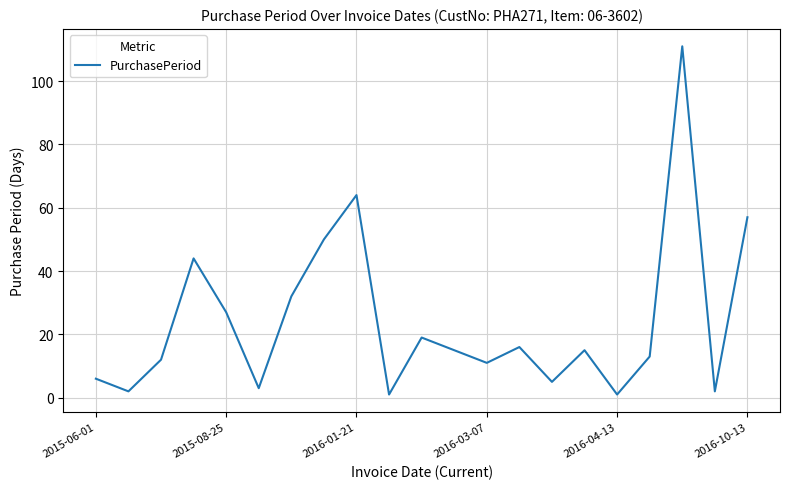

What is the difference between the maximum and minimum values?

110